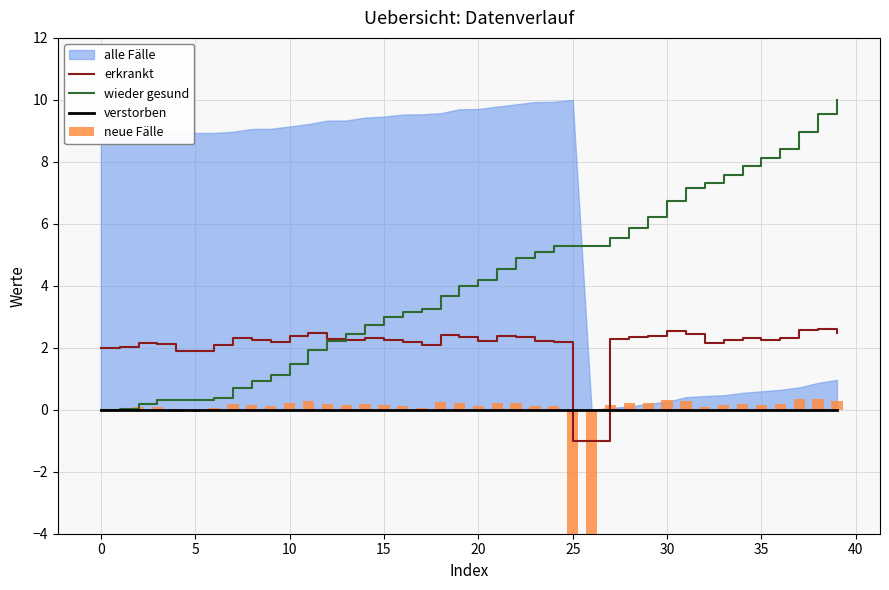

What is the highest value of the erkrankt series?

2.6